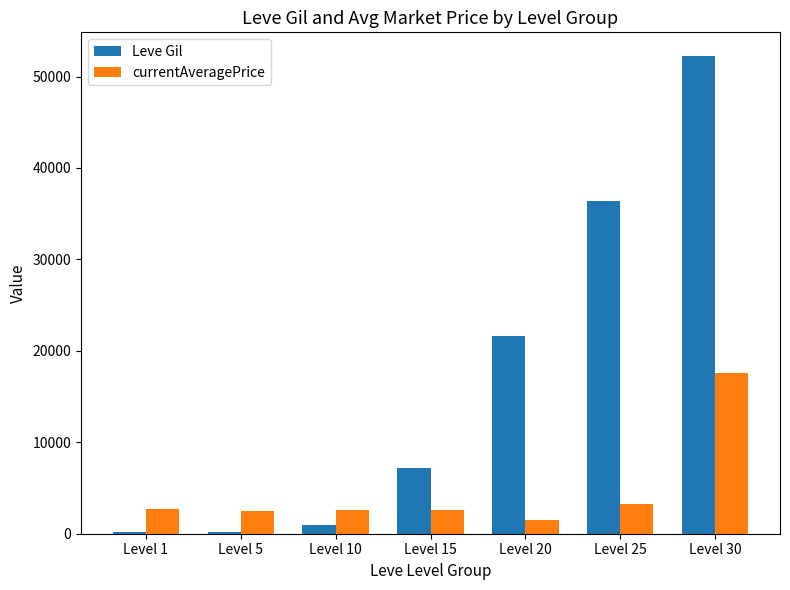

How many series are shown in this chart?

2